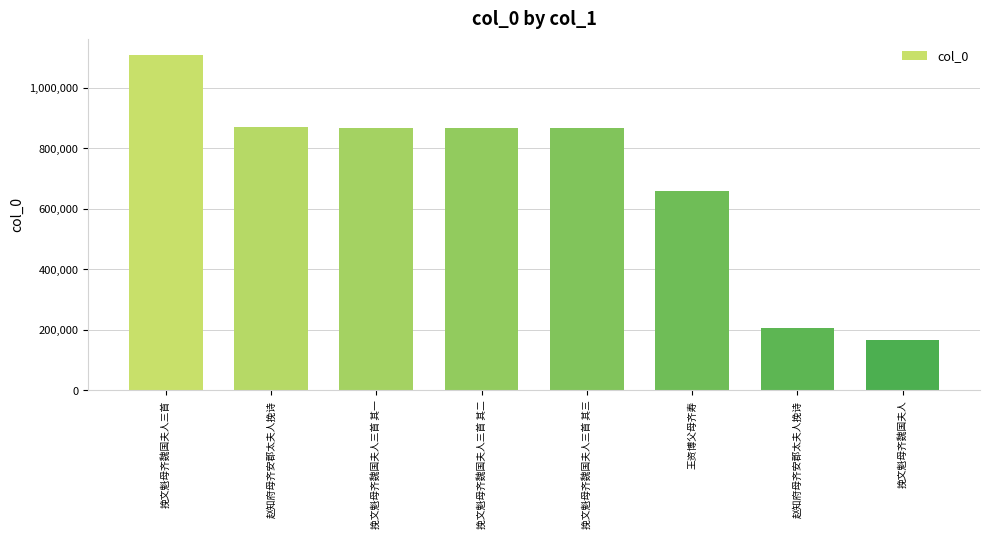

What is the difference between the second highest and minimum values?

703441